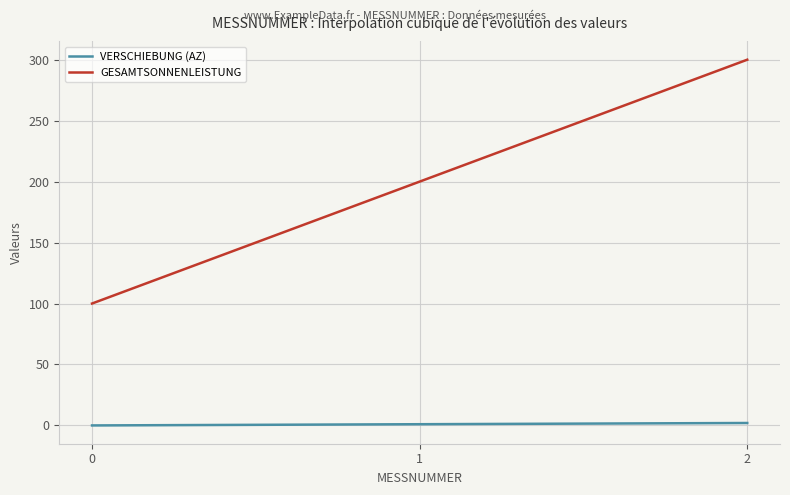

List the series in order of their overall mean, highest first.

GESAMTSONNENLEISTUNG, VERSCHIEBUNG (AZ)